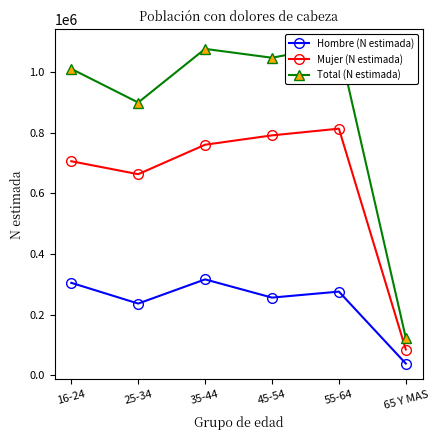

How many data points in Hombre (N estimada) are above 275885?

2